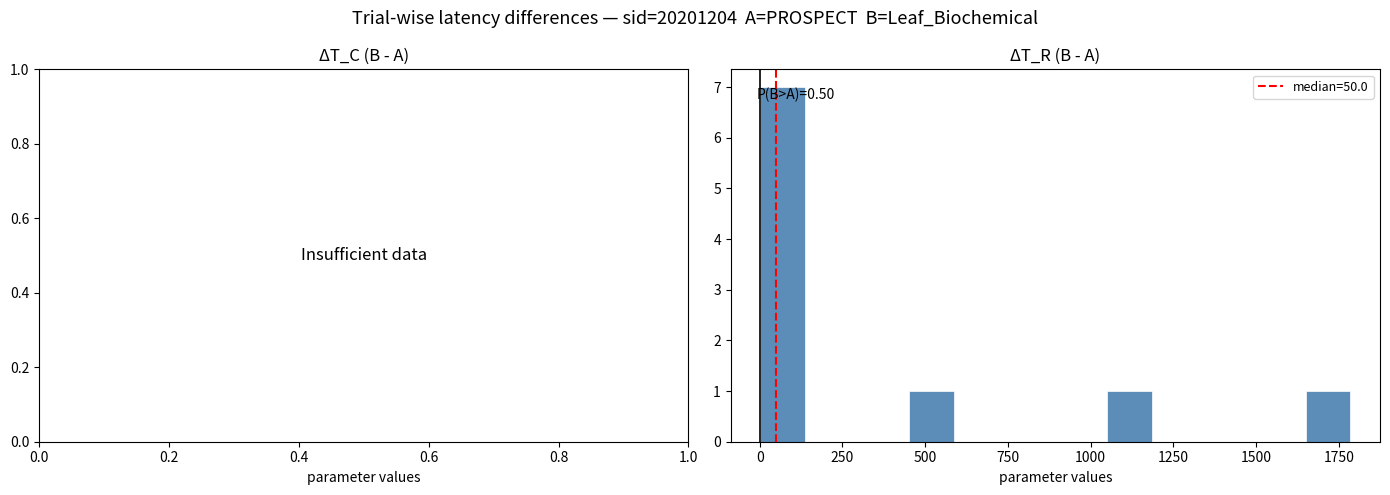

Around what value on the x-axis is the tallest bar? Give the approximate position of its centre, as read against the axis.

50